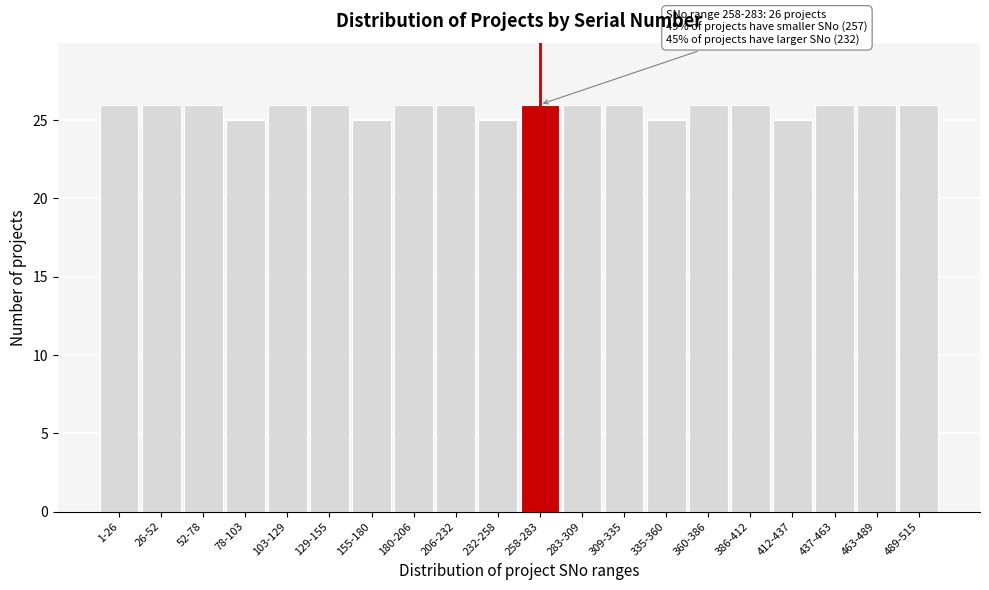

Reading left to right, transcribe all the data shown in this chart.

1-26=26	26-52=26	52-78=26	78-103=25	103-129=26	129-155=26	155-180=25	180-206=26	206-232=26	232-258=25	258-283=26	283-309=26	309-335=26	335-360=25	360-386=26	386-412=26	412-437=25	437-463=26	463-489=26	489-515=26